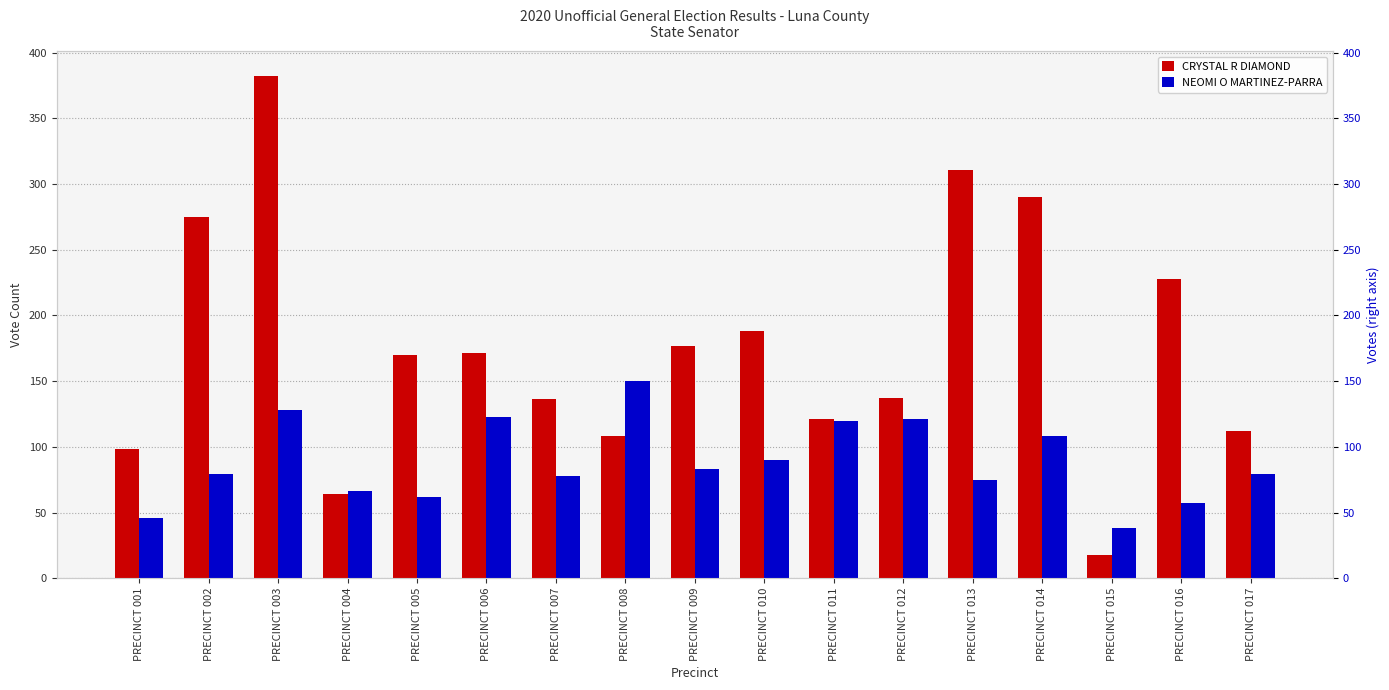

Reading right to left, what are all the values shown in this chart?

CRYSTAL R DIAMOND: 112	228	18	290	311	137	121	188	177	108	136	171	170	64	382	275	98
NEOMI O MARTINEZ-PARRA: 79	57	38	108	75	121	120	90	83	150	78	123	62	66	128	79	46